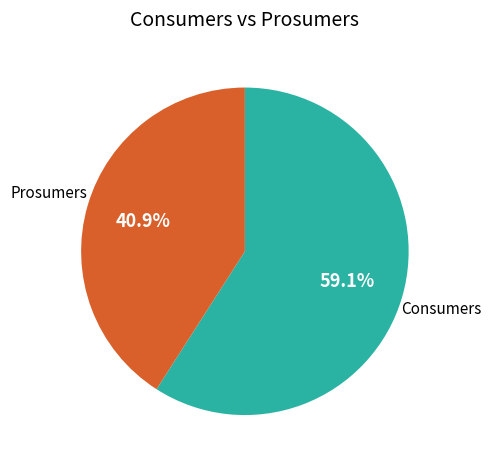

What percentage is NOT represented by Prosumers?

59.1%